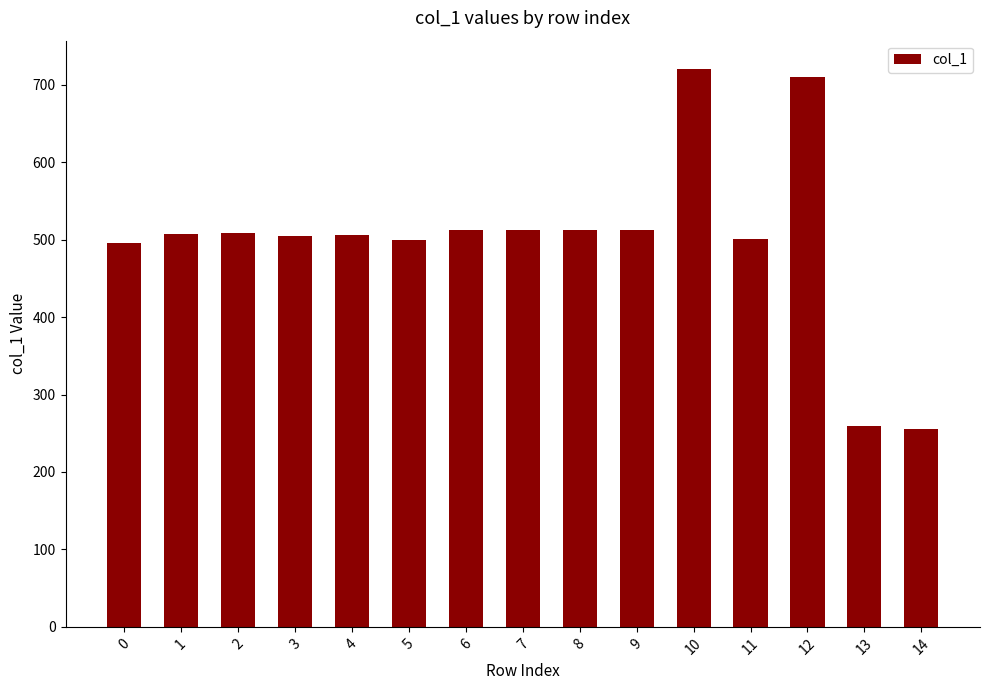

How many bars are there in total?

15